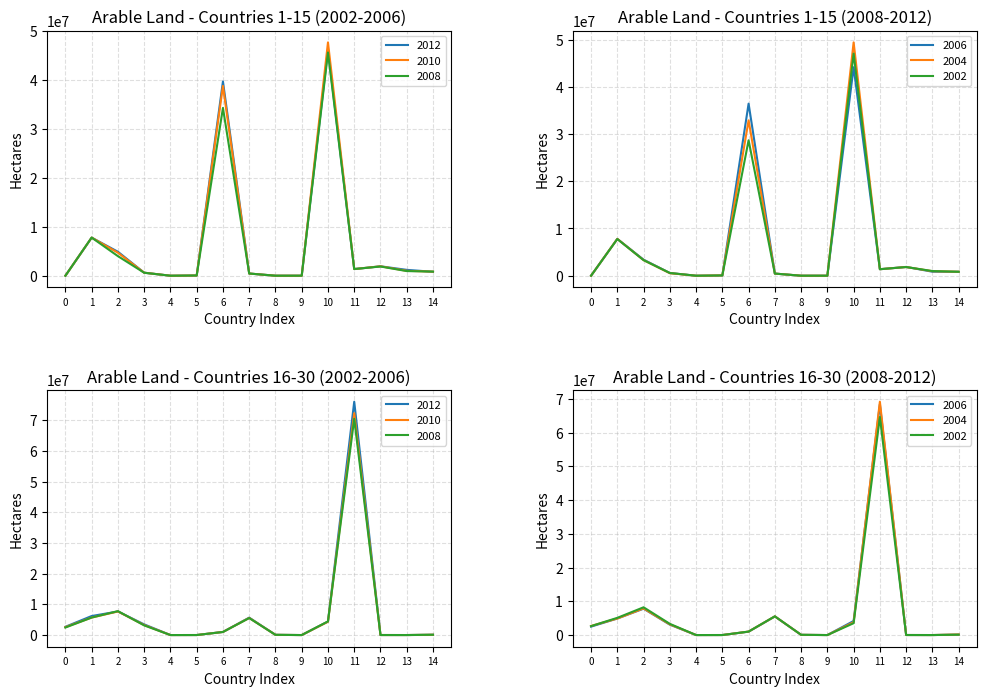

The 2006 series shows 7816000 at Bangladesh. True or false?

True